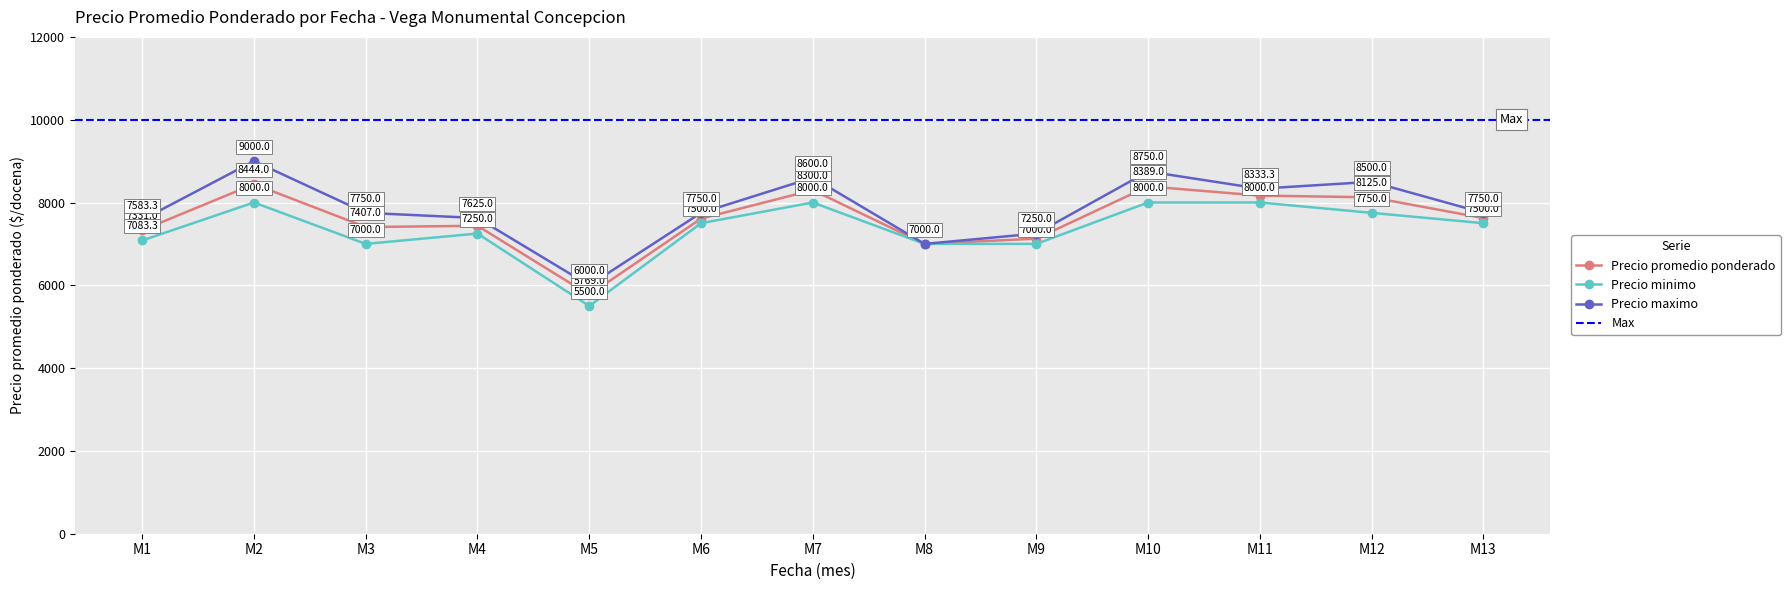

The Precio promedio ponderado series shows 12638.1 at M7. True or false?

False